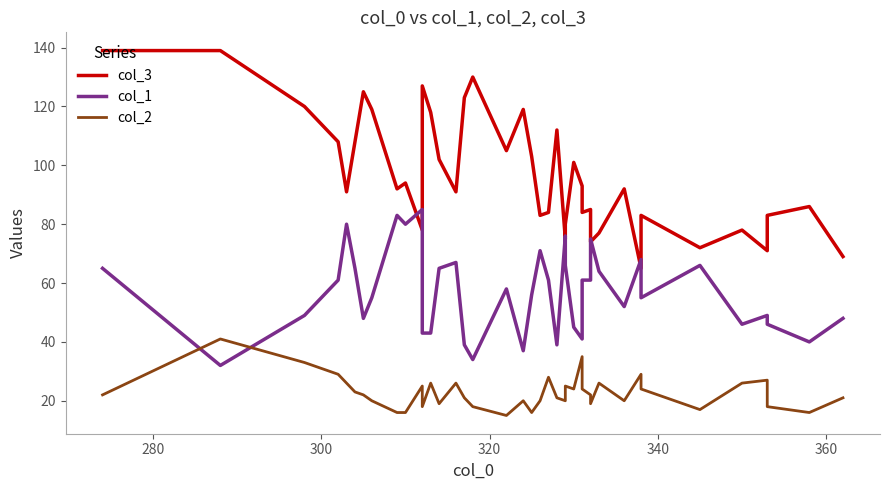

Does the chart have visible grid lines?

No